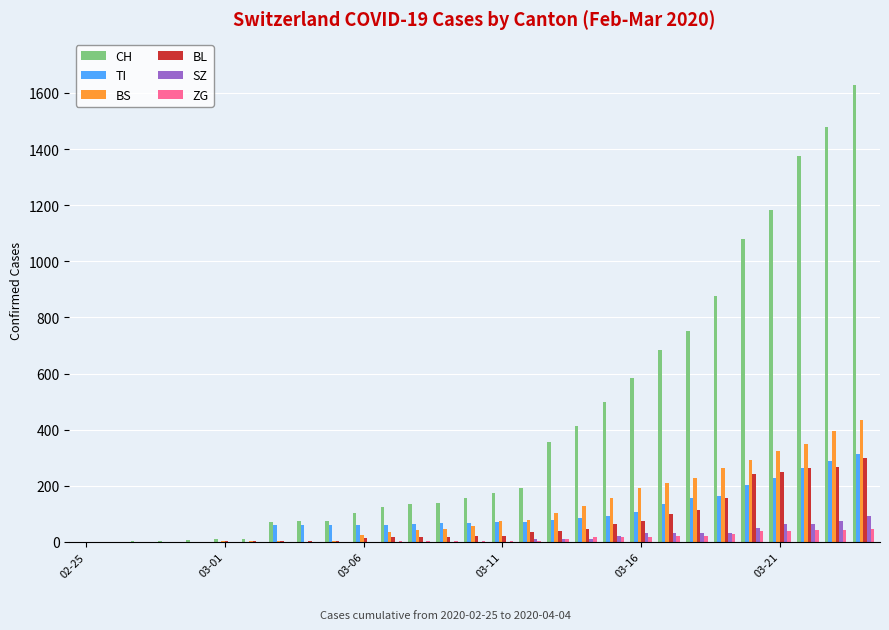

Which series has the largest total across all categories?

CH